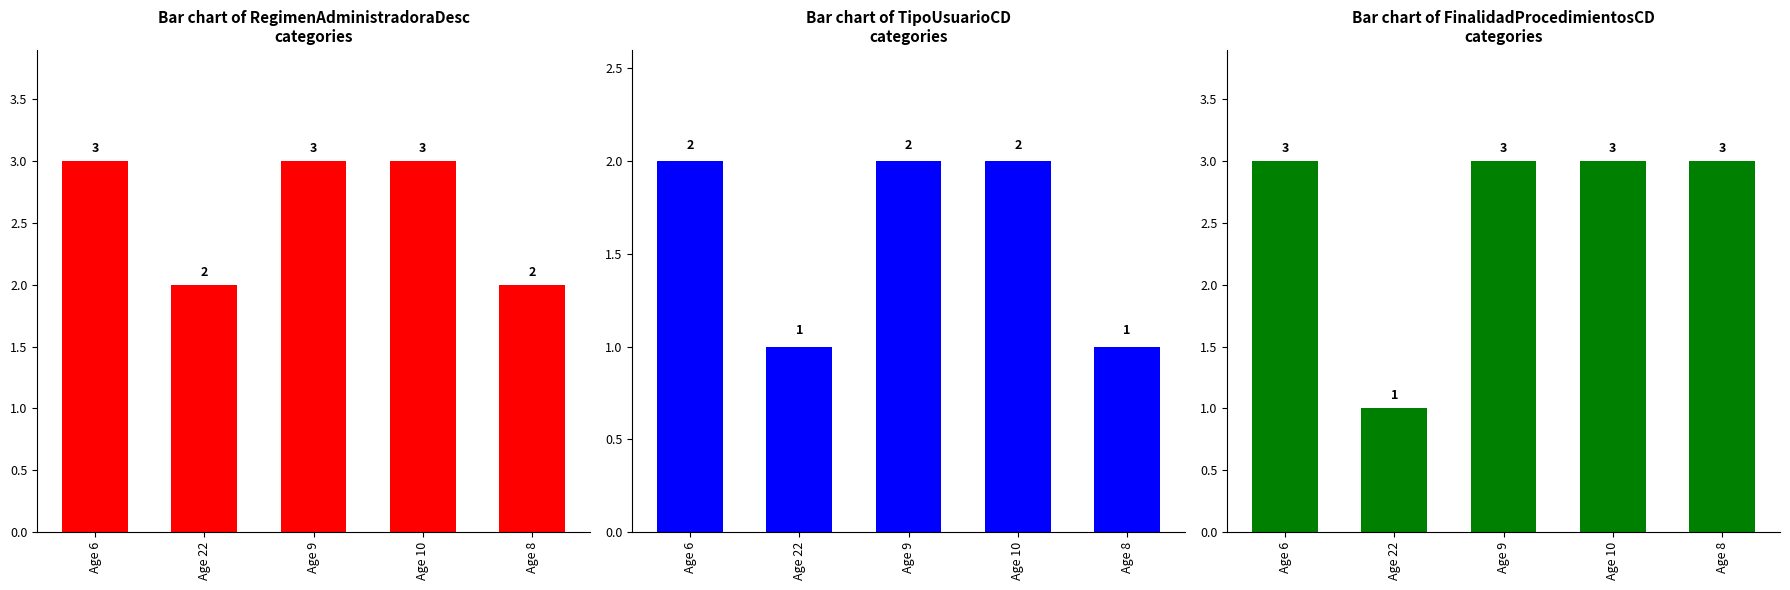

Is the value of FinalidadProcedimientosCD at Age 10 greater than the value of RegimenAdministradoraDesc at Age 8?

Yes